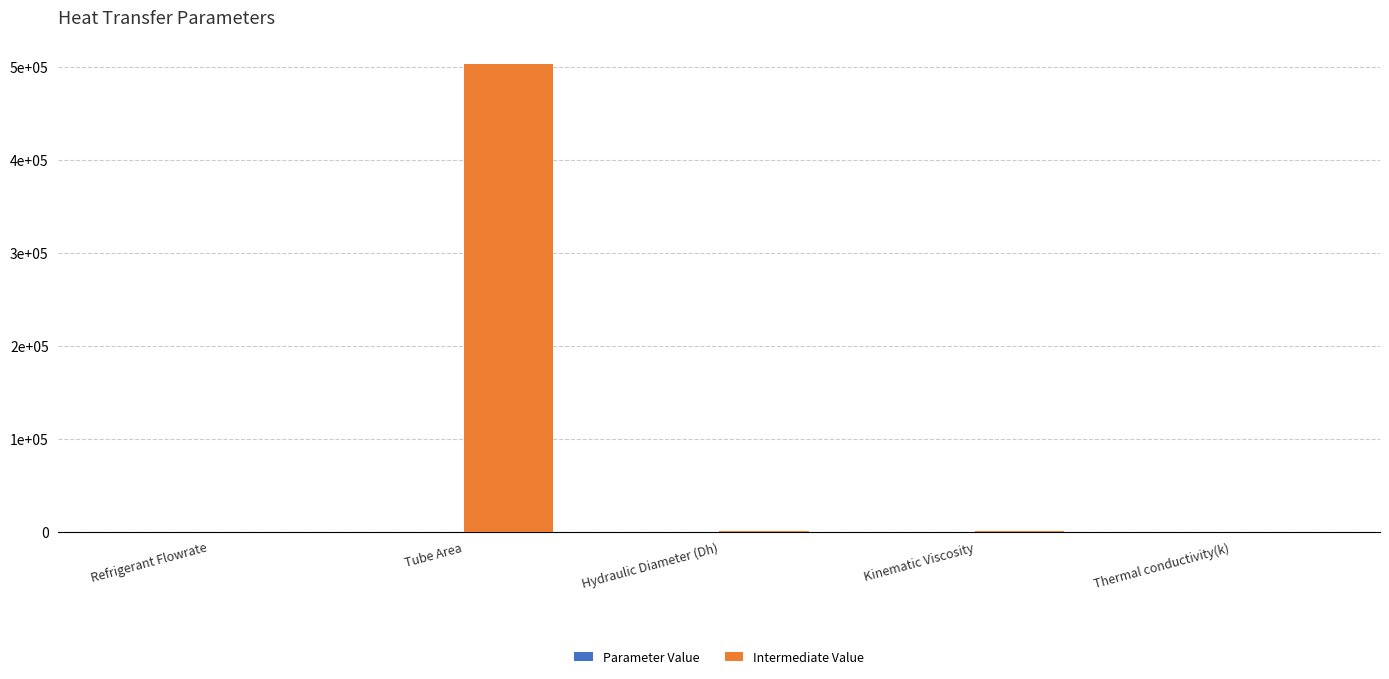

Reading left to right, what are all the values shown in this chart?

Parameter Value: Refrigerant Flowrate=15.0	Tube Area=0.0	Hydraulic Diameter (Dh)=0.0	Kinematic Viscosity=0.0	Thermal conductivity(k)=0.0
Intermediate Value: Refrigerant Flowrate=19.9	Tube Area=503656.3	Hydraulic Diameter (Dh)=301.5	Kinematic Viscosity=1062.2	Thermal conductivity(k)=0.0